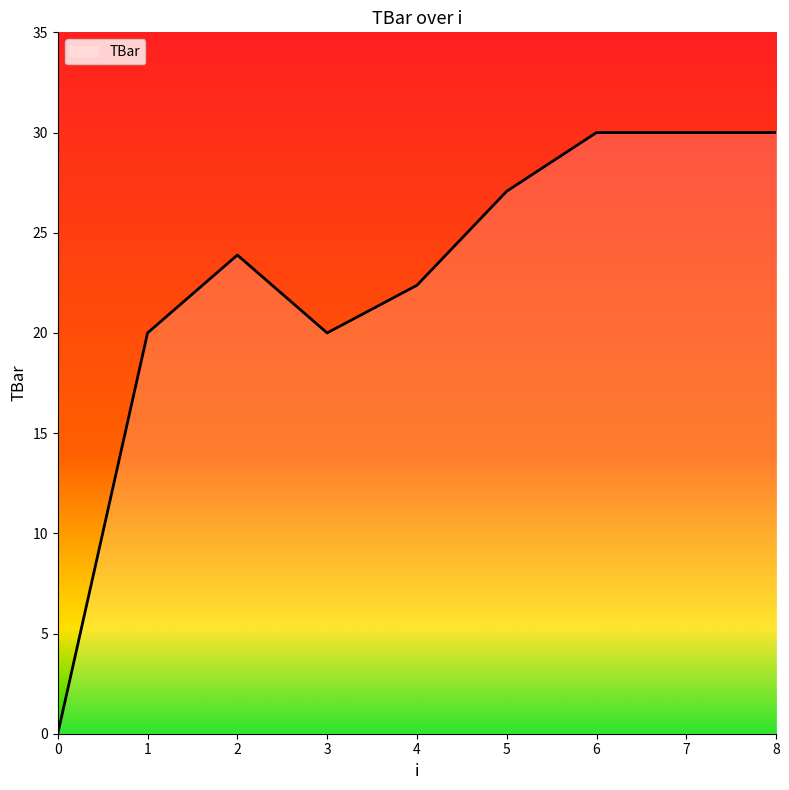

Reading right to left, extract all data points from this chart.

30.0	30.0	30.0	27.1	22.4	20.0	23.9	20.0	0.0